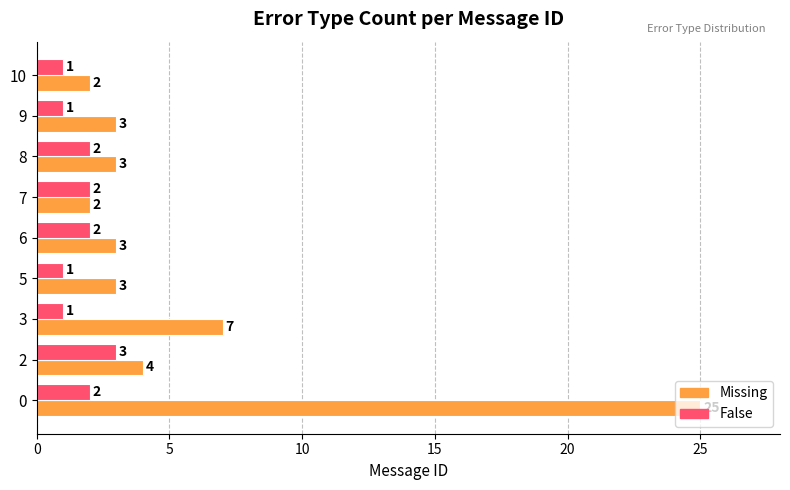

What is the highest value of the False series?

3